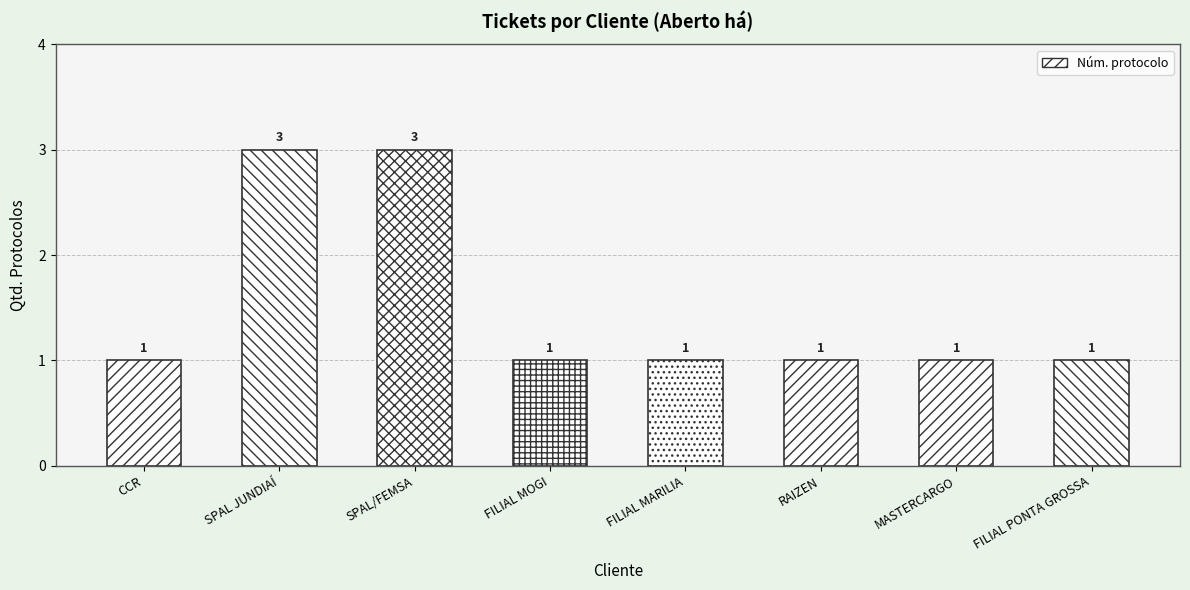

The chart shows a value of 3 at SPAL/FEMSA. True or false?

True